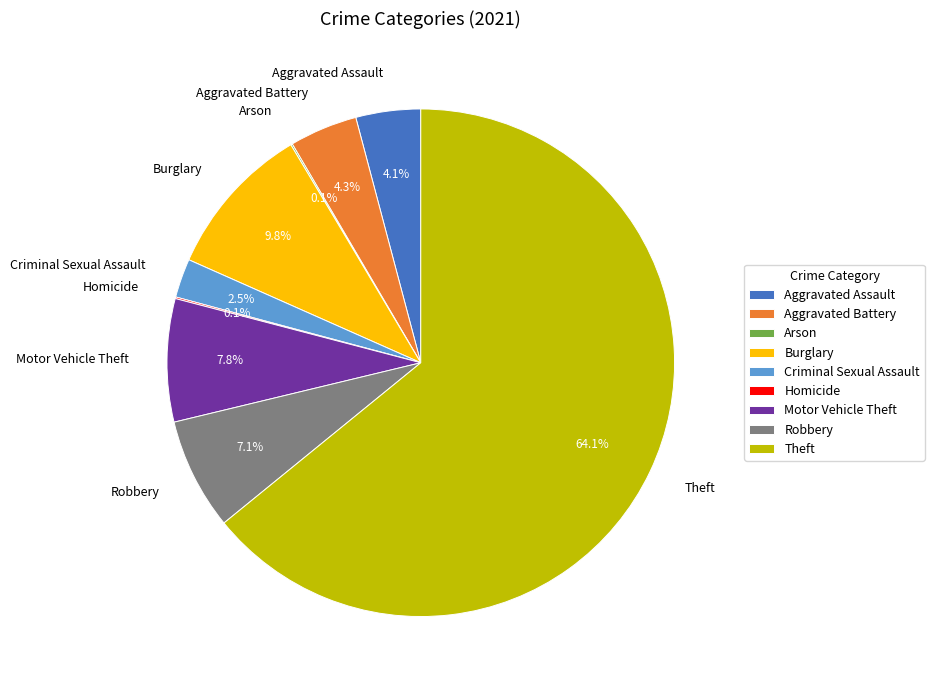

Approximately how many times larger is the value at Burglary compared to Aggravated Assault?

2.4